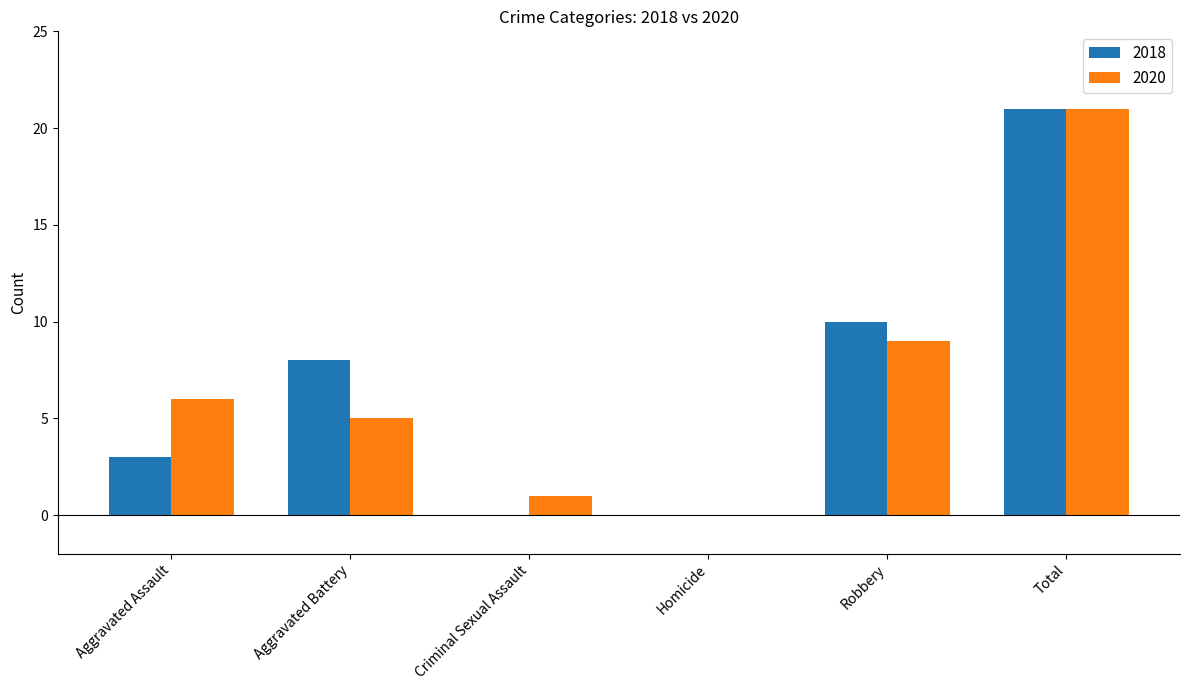

What is the average value of the 2018 series?

7